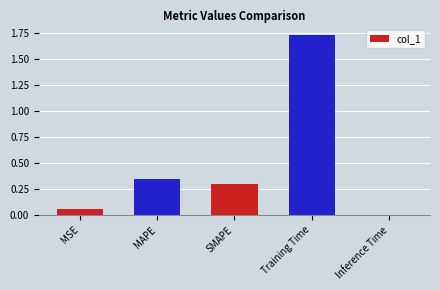

Are the bars grouped side by side (vs. stacked)?

No